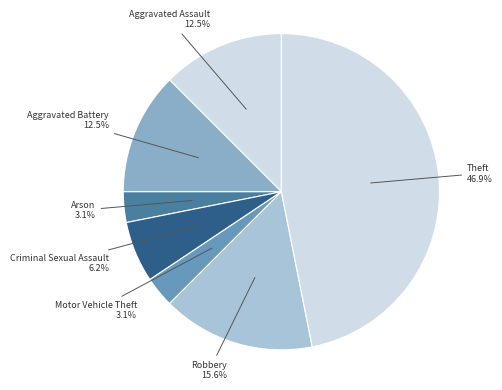

Between Aggravated Assault and Theft, which is larger?

Theft